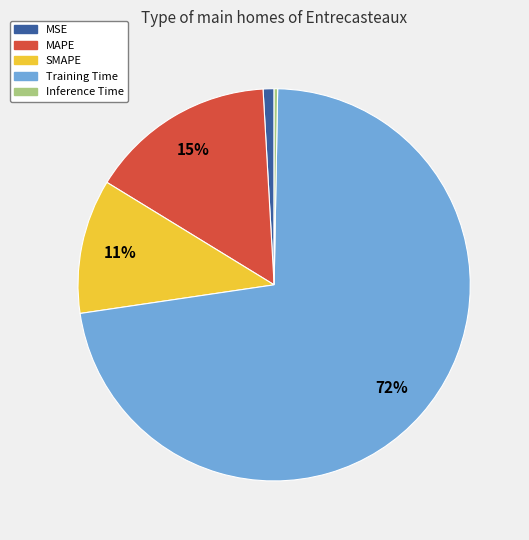

What percentage is the MSE slice, to the nearest percent?

1%